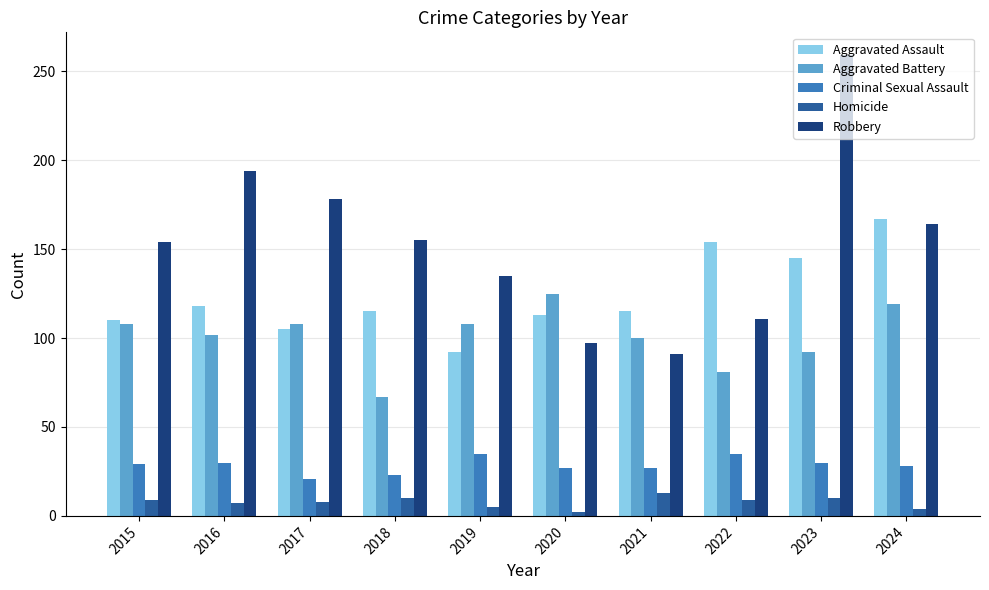

What value does the Robbery series have at 2017?

178